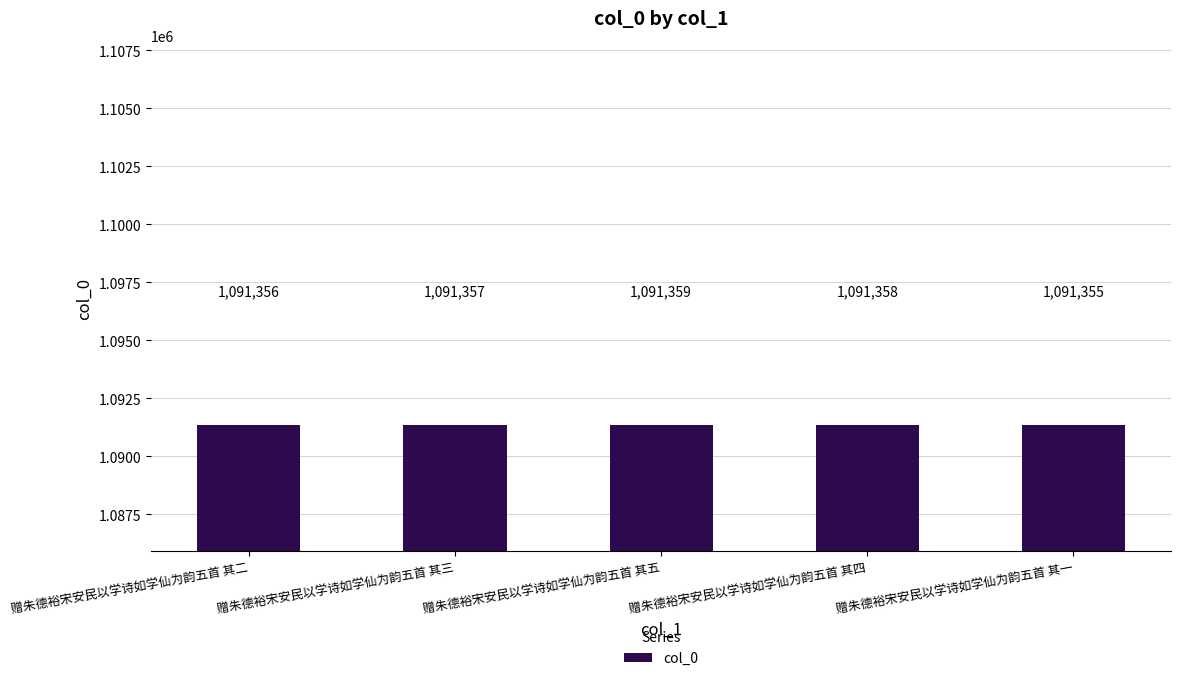

Between 赠朱德裕宋安民以学诗如学仙为韵五首 其一 and 赠朱德裕宋安民以学诗如学仙为韵五首 其四, which is larger?

赠朱德裕宋安民以学诗如学仙为韵五首 其四